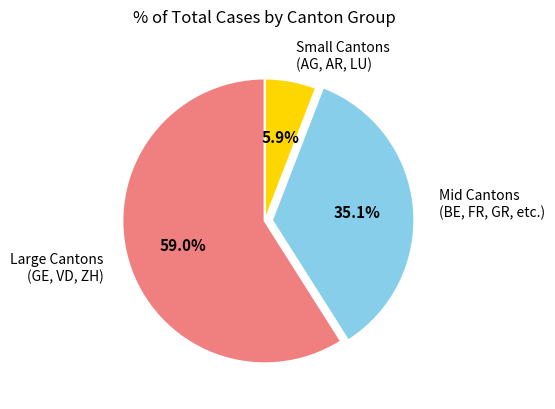

What is the largest slice in the pie chart?

Large Cantons (GE, VD, ZH)